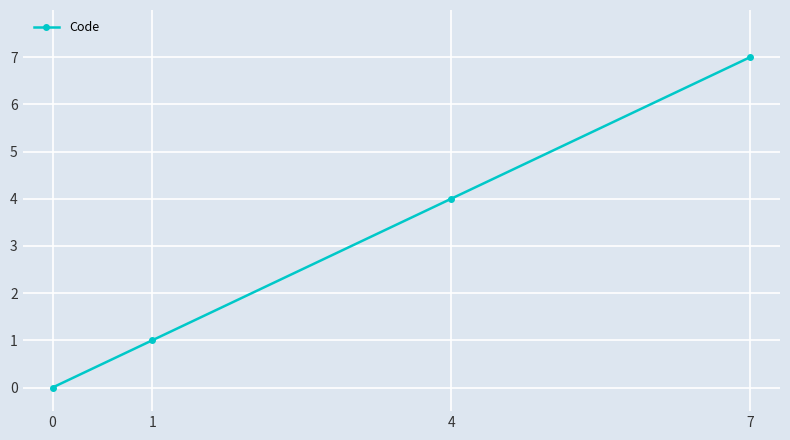

What is the sum of all values?

12